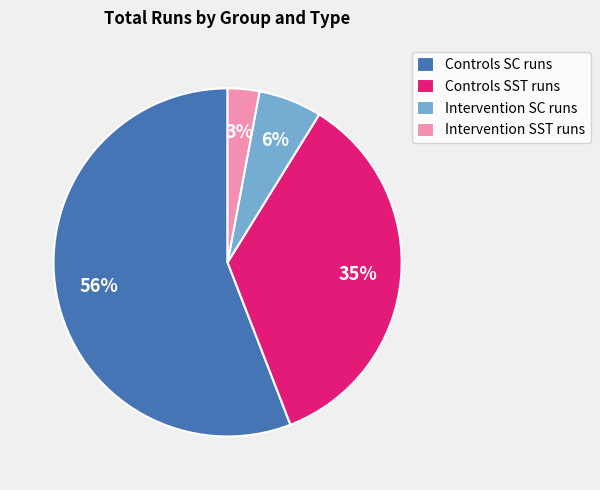

Which category has the smallest portion of the pie?

Intervention SST runs